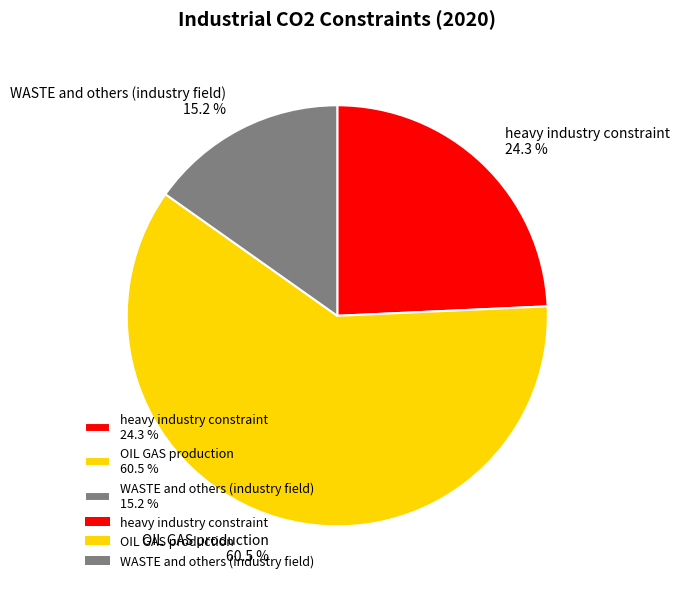

How many segments does this pie chart have?

3